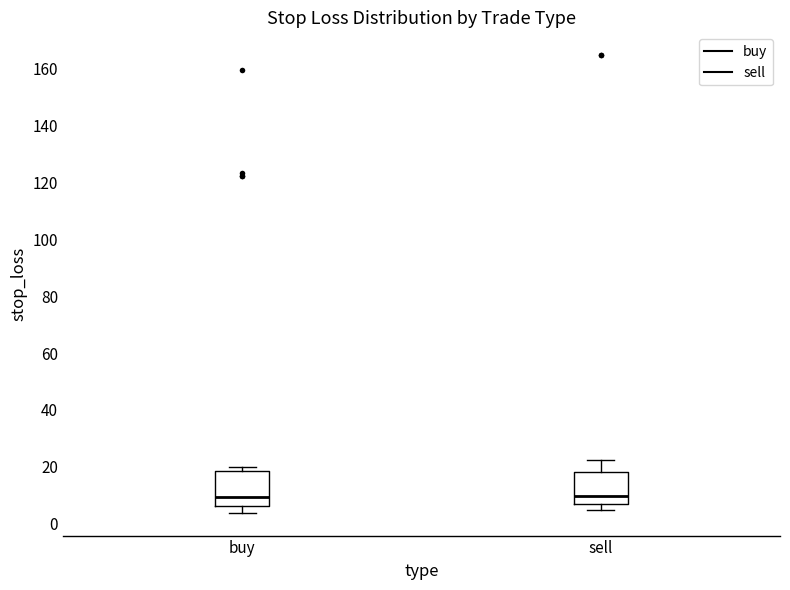

Reading left to right, transcribe this box plot: for each box, give where its median line is, the range the box spans, and where its two whiskers end, as read against the y-axis. The values are not printed on the chart, so give them approximately, as read against the axis.

buy: median 10, box 6 to 18, whiskers 4 to 20
sell: median 10, box 6 to 18, whiskers 4 to 22